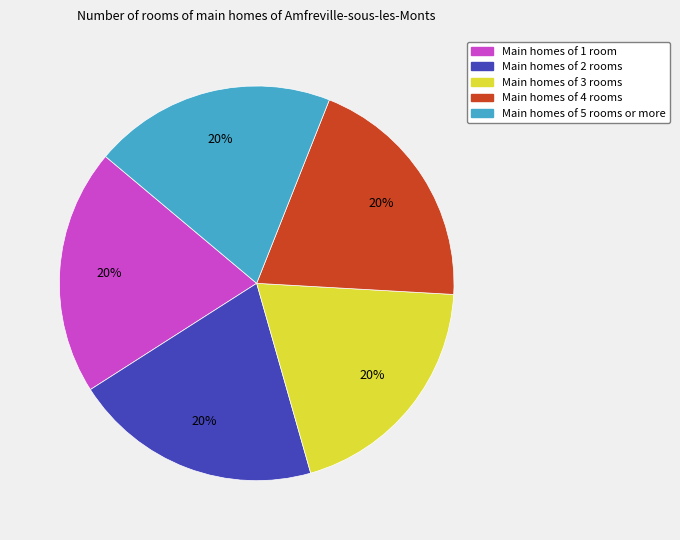

To the nearest percent, what is the average slice percentage?

20%